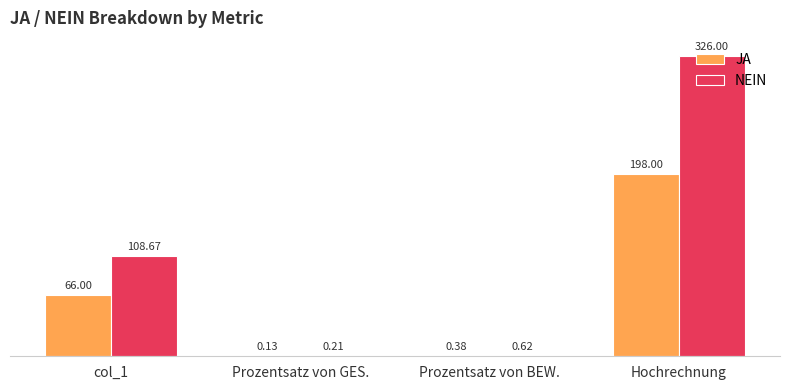

True or false: JA has a value of 109.2 at col_1.

False